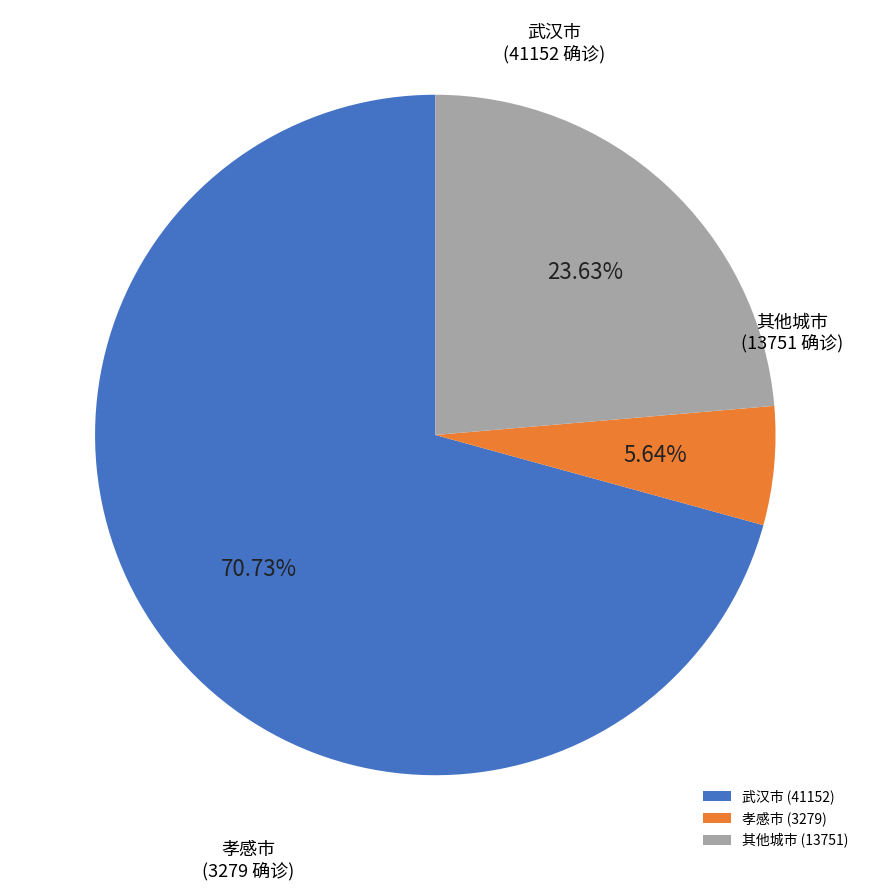

Does 孝感市 account for over 50% of the chart?

No